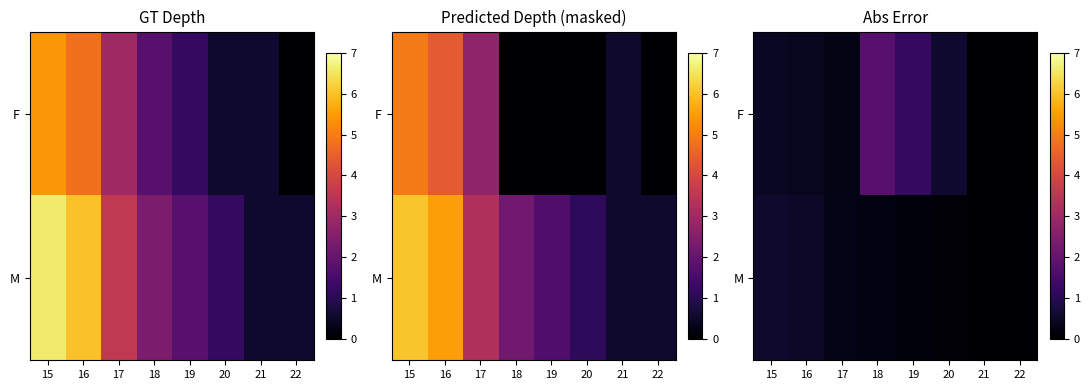

What is the difference between the second highest and minimum values in the M series?

0.5